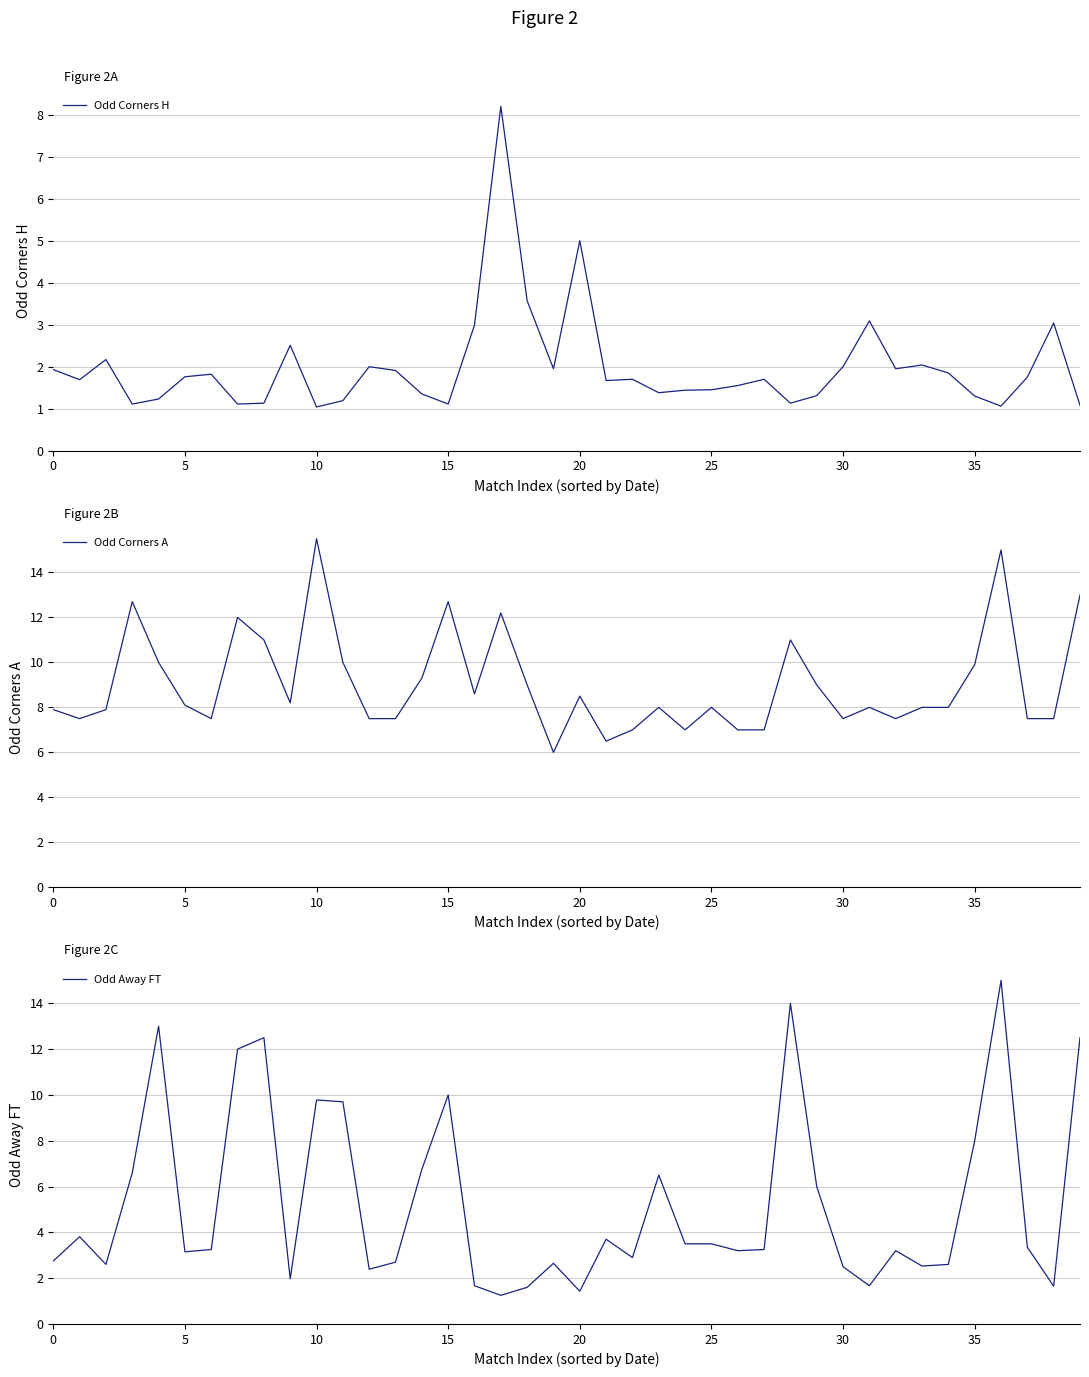

Is this an area chart (filled region under the line)?

No